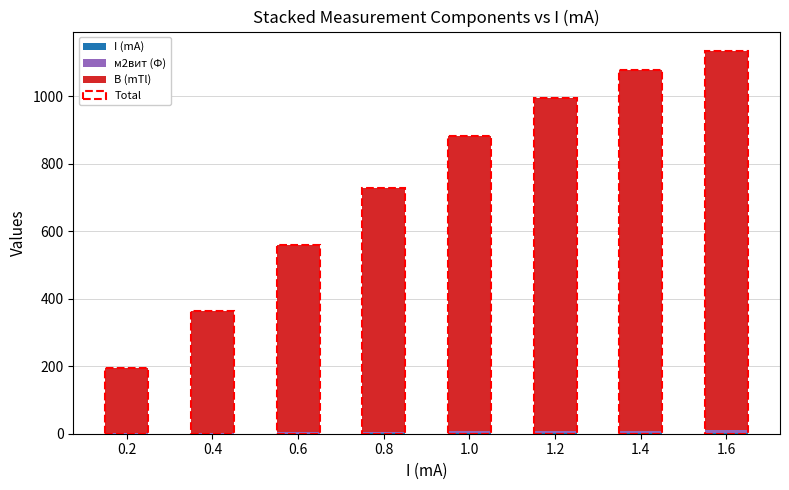

The B (mTl) series shows 722.2 at 0.8. True or false?

True